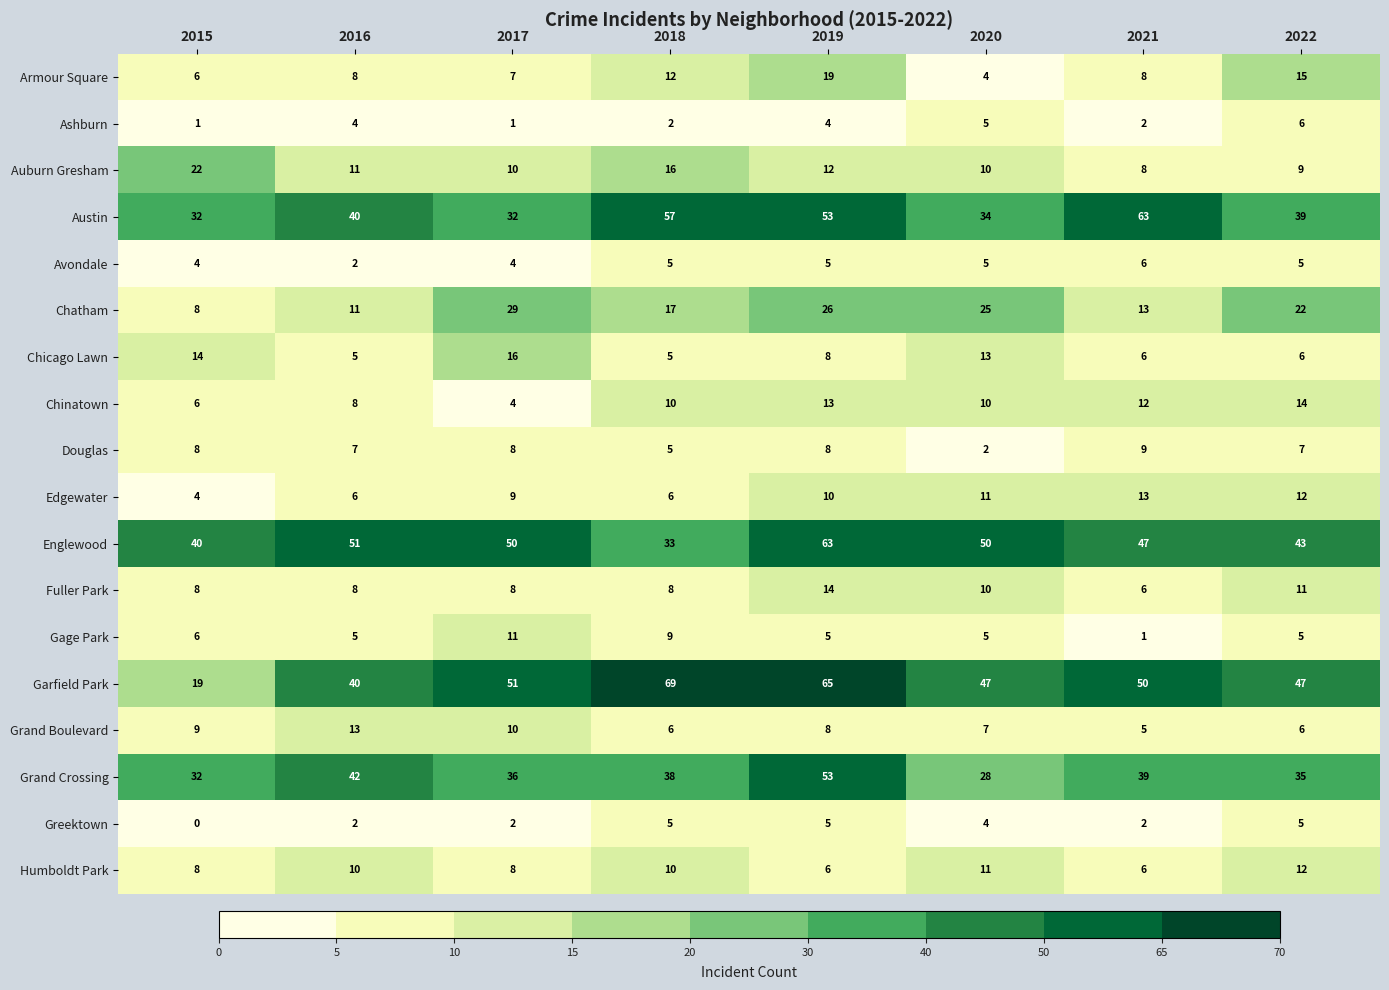

At which category is the sum across all series the highest?

2019